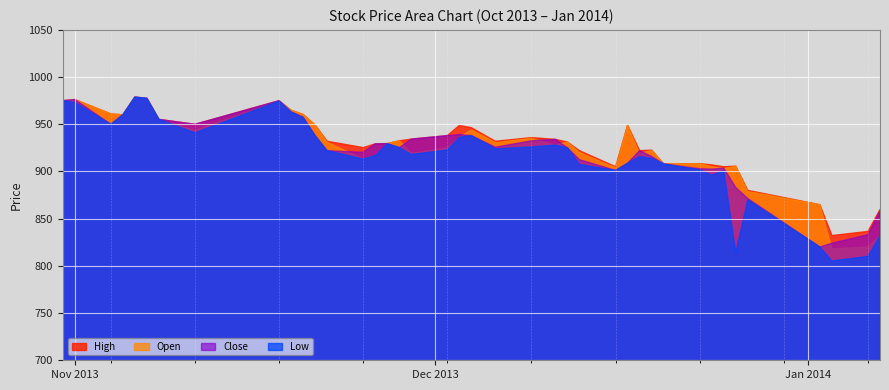

What is the minimum value shown in the chart?

805.2